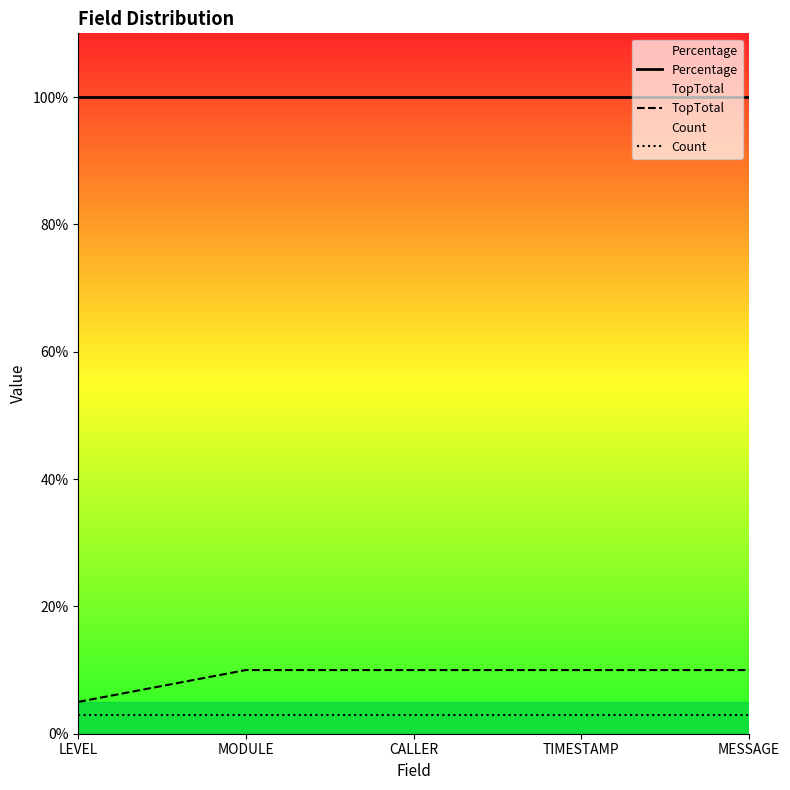

What is the label of the 3rd point from the left?

CALLER